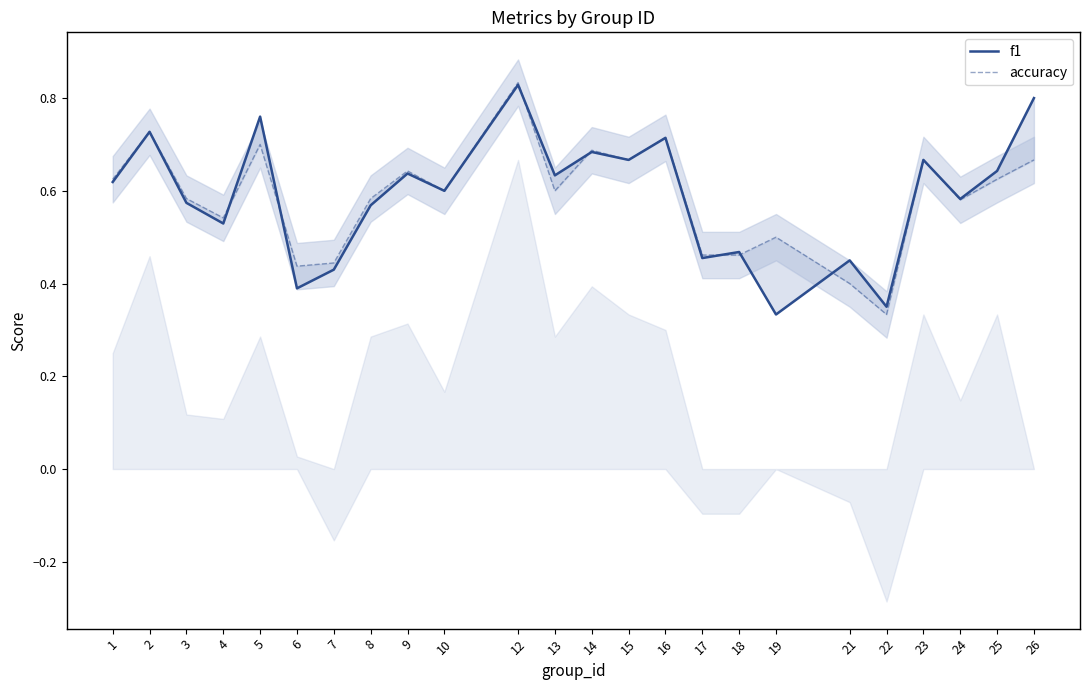

What is the sum of the accuracy values at 4 and 2?

1.3